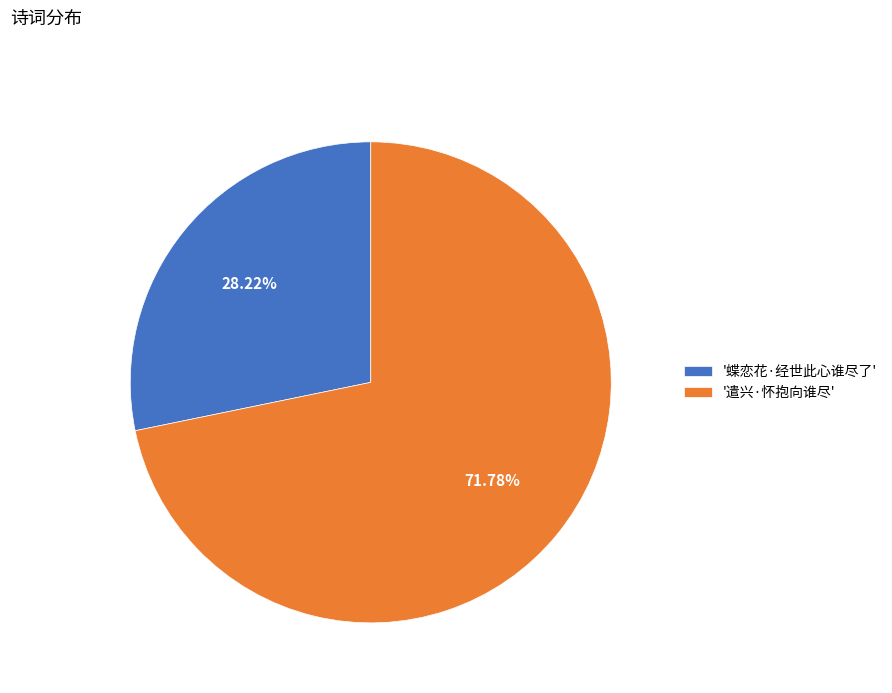

Rank the categories by value from highest to lowest.

'遣兴·怀抱向谁尽', '蝶恋花·经世此心谁尽了'